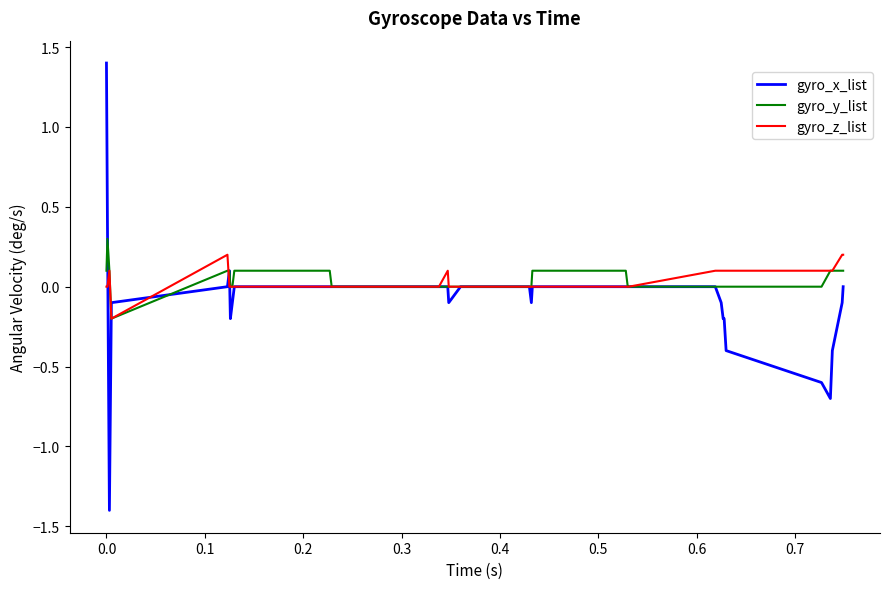

What is the maximum value for gyro_x_list?

1.4